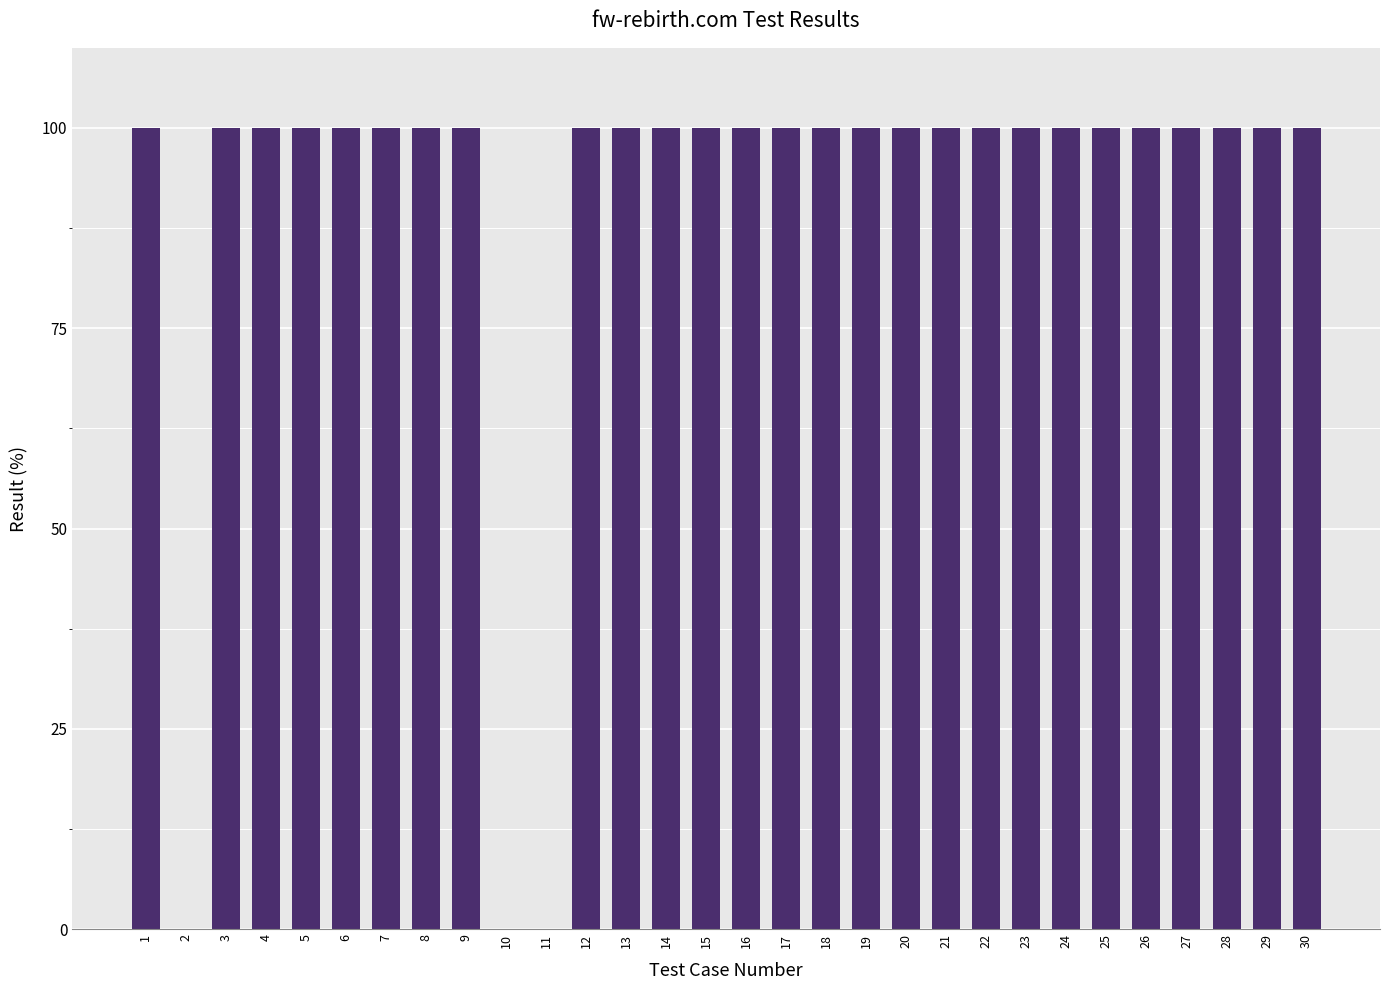

Are the bars horizontal?

No